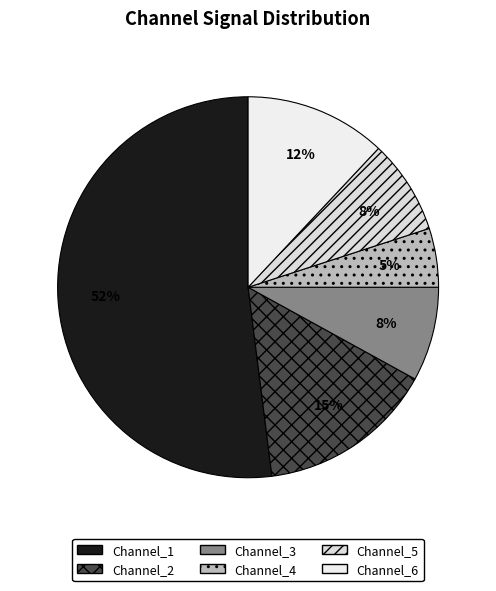

How many slices are in this pie chart?

6